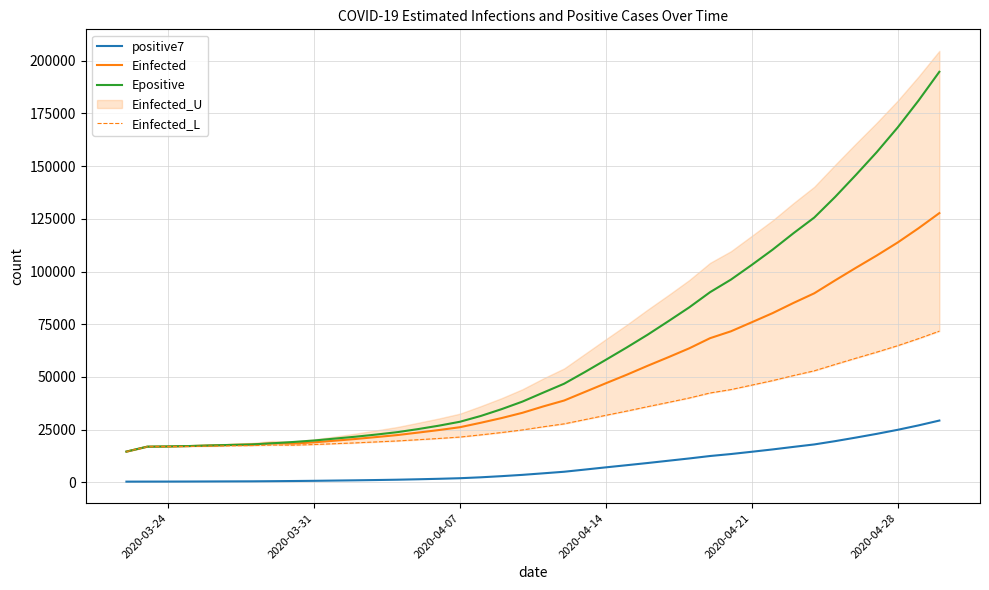

True or false: Einfected and positive7 cross at least once.

False